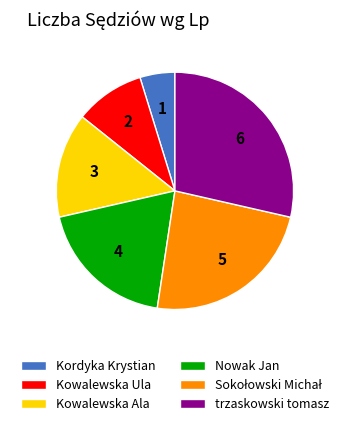

Do trzaskowski tomasz and Kowalewska Ula together represent more than half of the pie?

No